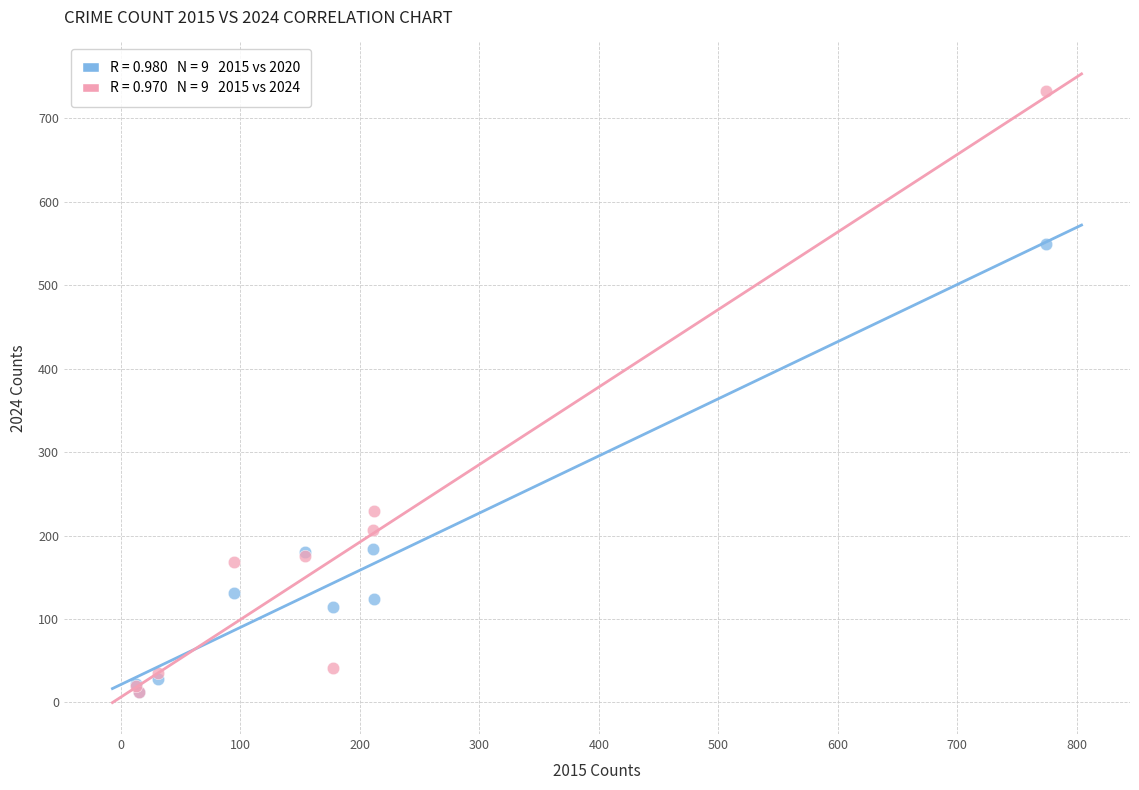

Across all series, what Y value is closest to 372?

230